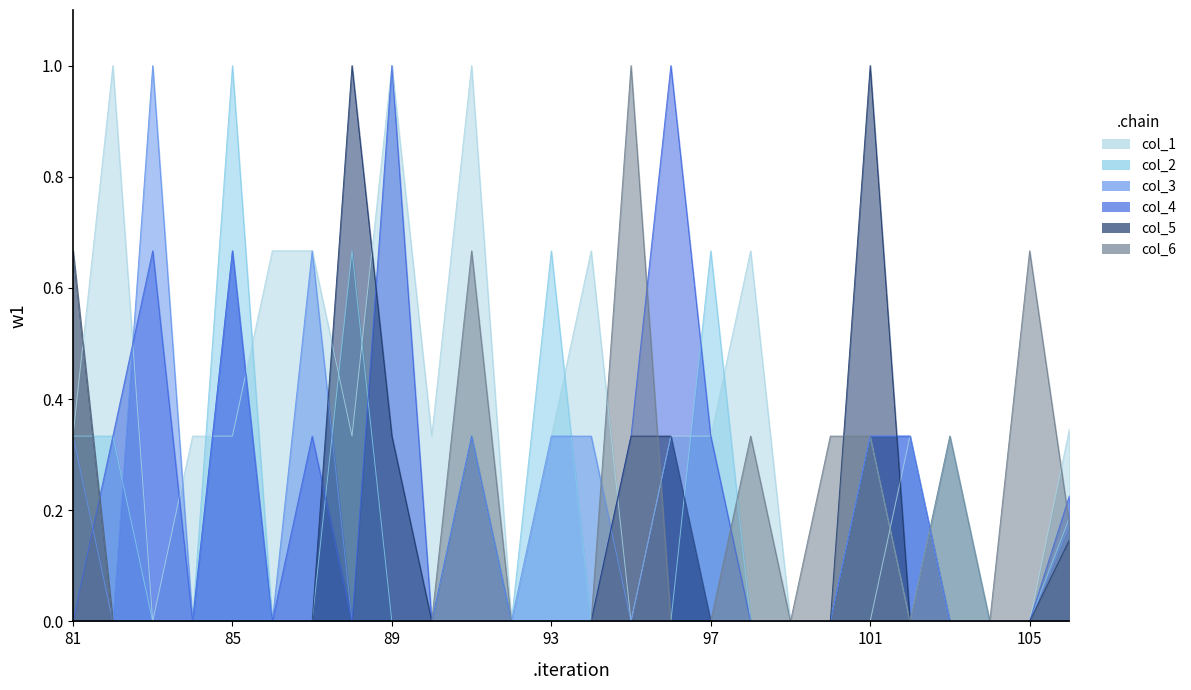

What are all the series names shown in the legend?

col_1, col_2, col_3, col_4, col_5, col_6